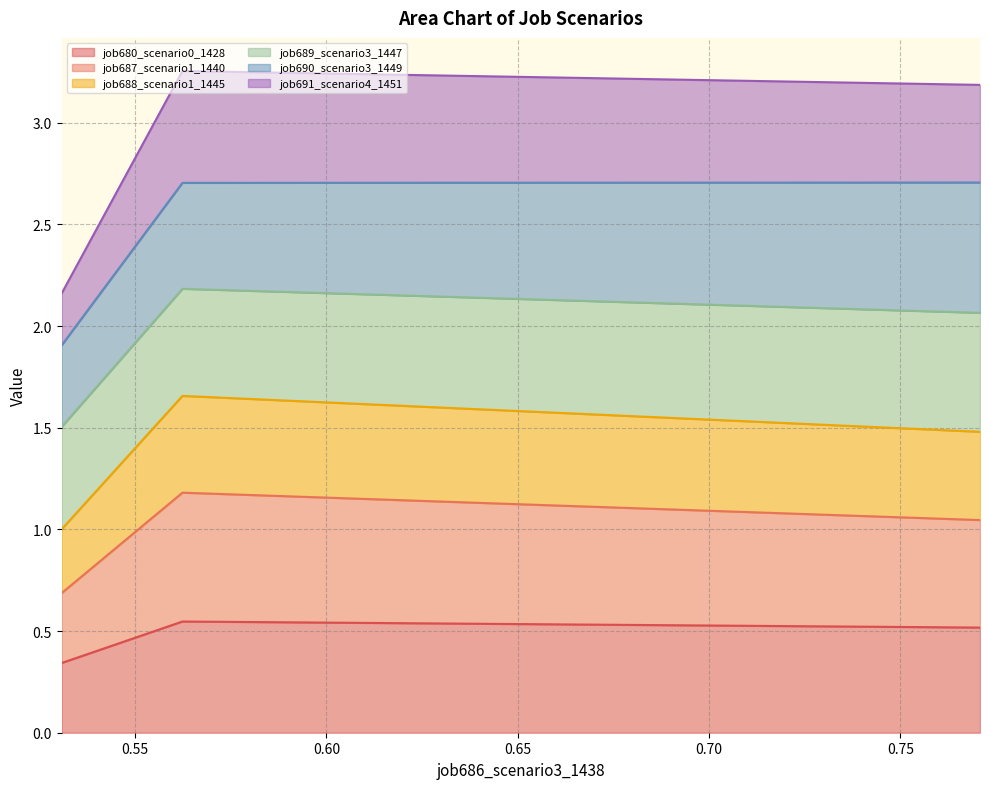

What is the minimum value shown in the chart?

0.3